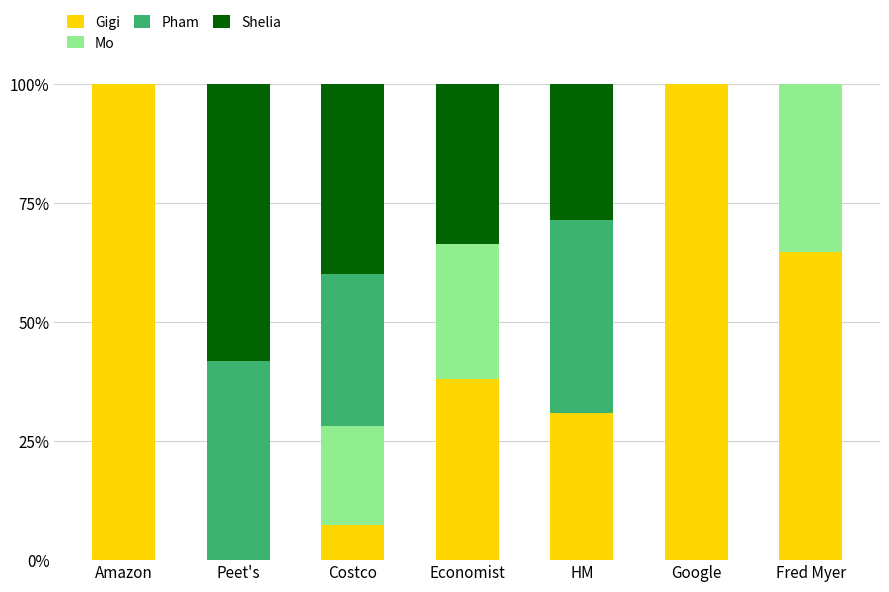

How many data points in Gigi are above 38?

4